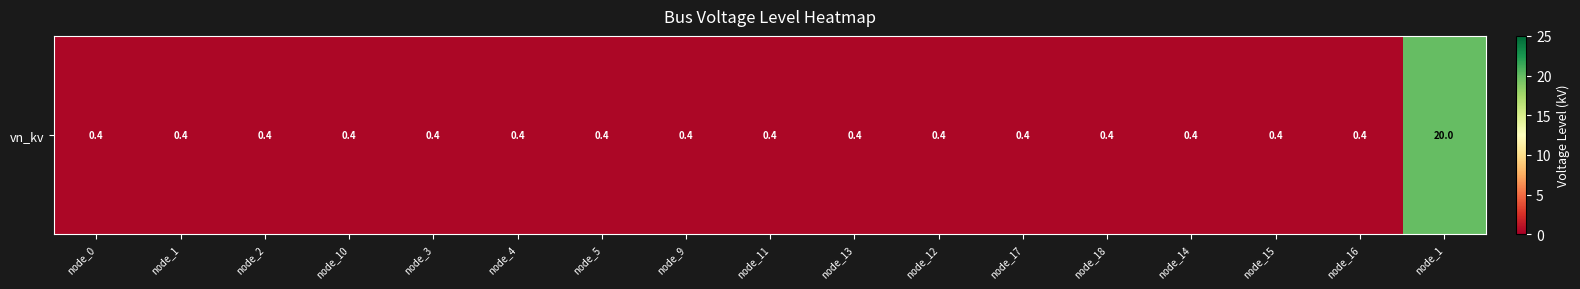

Rank the categories by value from highest to lowest.

node_1, node_0, node_1, node_2, node_10, node_3, node_4, node_5, node_9, node_11, node_13, node_12, node_17, node_18, node_14, node_15, node_16